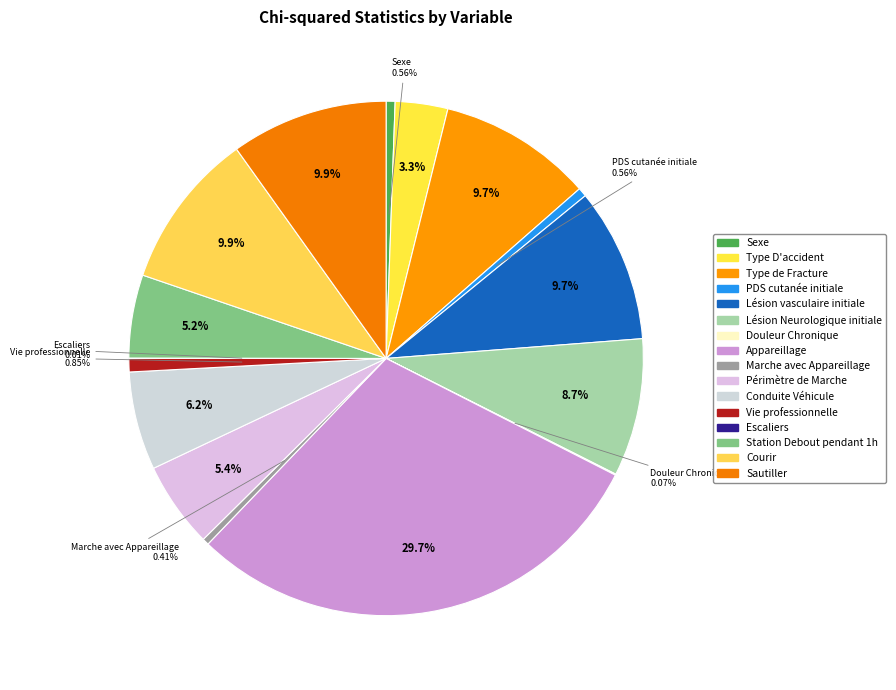

To the nearest percent, what is the average slice percentage?

6%